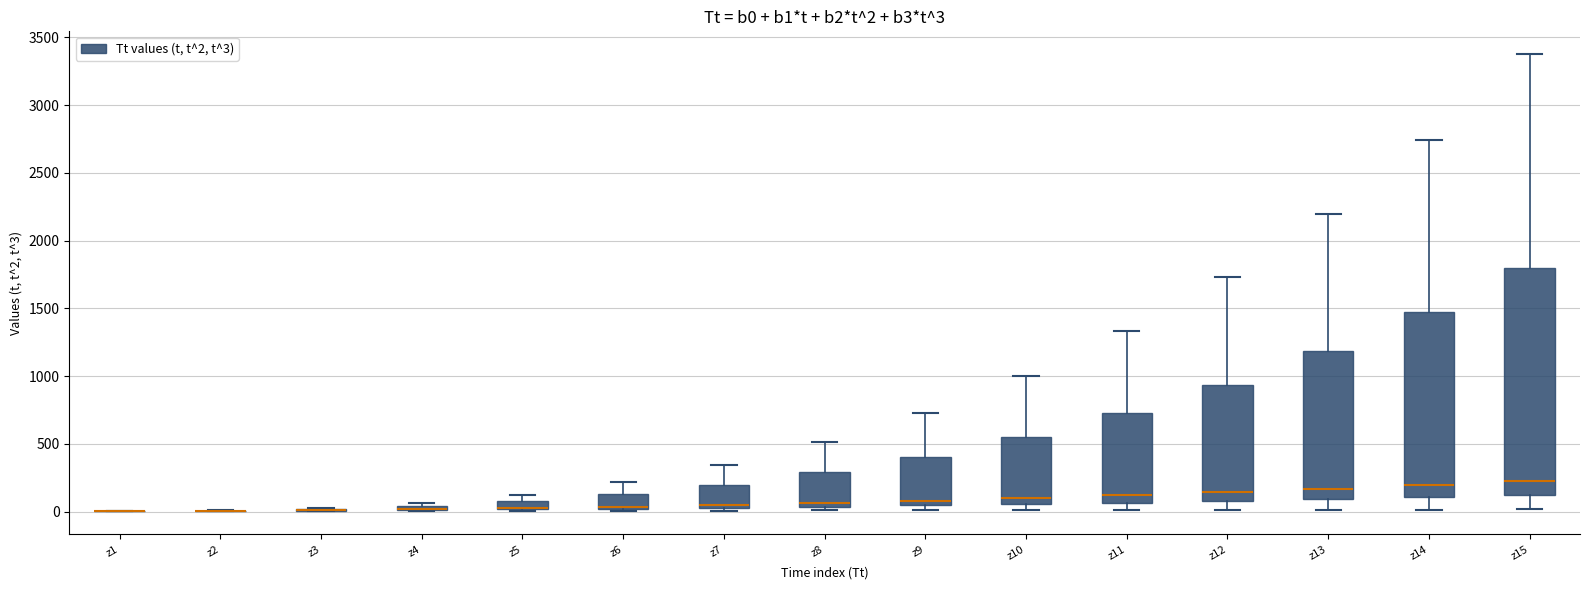

Comparing the boxes themselves (not the whiskers), which one is the tallest?

z15